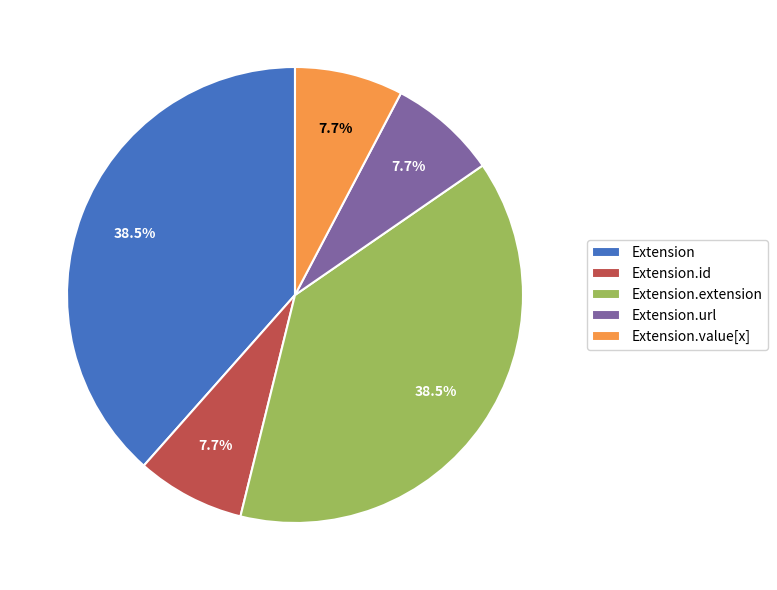

Is Extension.url the majority of the pie?

No